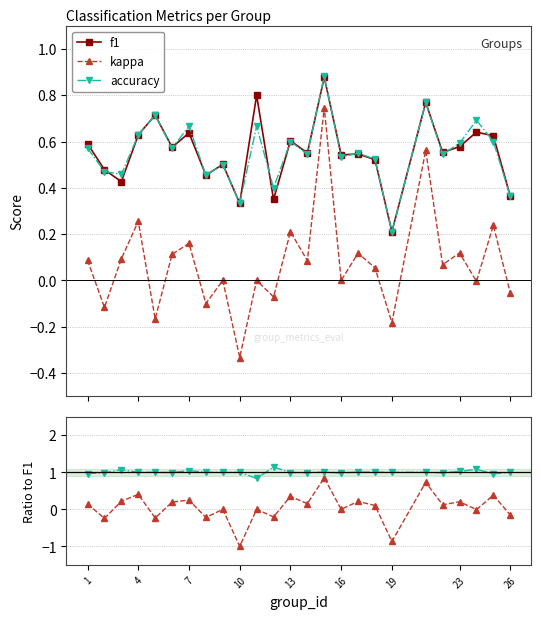

True or false: f1 has more than 1 points higher than both neighbors.

True